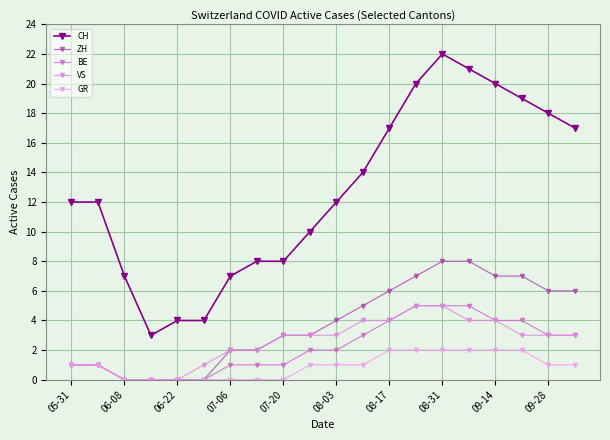

Reading right to left, what are all the values shown in this chart?

CH: 17	18	19	20	21	22	20	17	14	12	10	8	8	7	4	4	3	7	12	12
ZH: 6	6	7	7	8	8	7	6	5	4	3	3	2	2	0	0	0	0	1	1
BE: 3	3	4	4	5	5	5	4	3	2	2	1	1	1	0	0	0	0	1	1
VS: 3	3	3	4	4	5	5	4	4	3	3	3	2	2	1	0	0	0	1	1
GR: 1	1	2	2	2	2	2	2	1	1	1	0	0	0	0	0	0	0	1	1